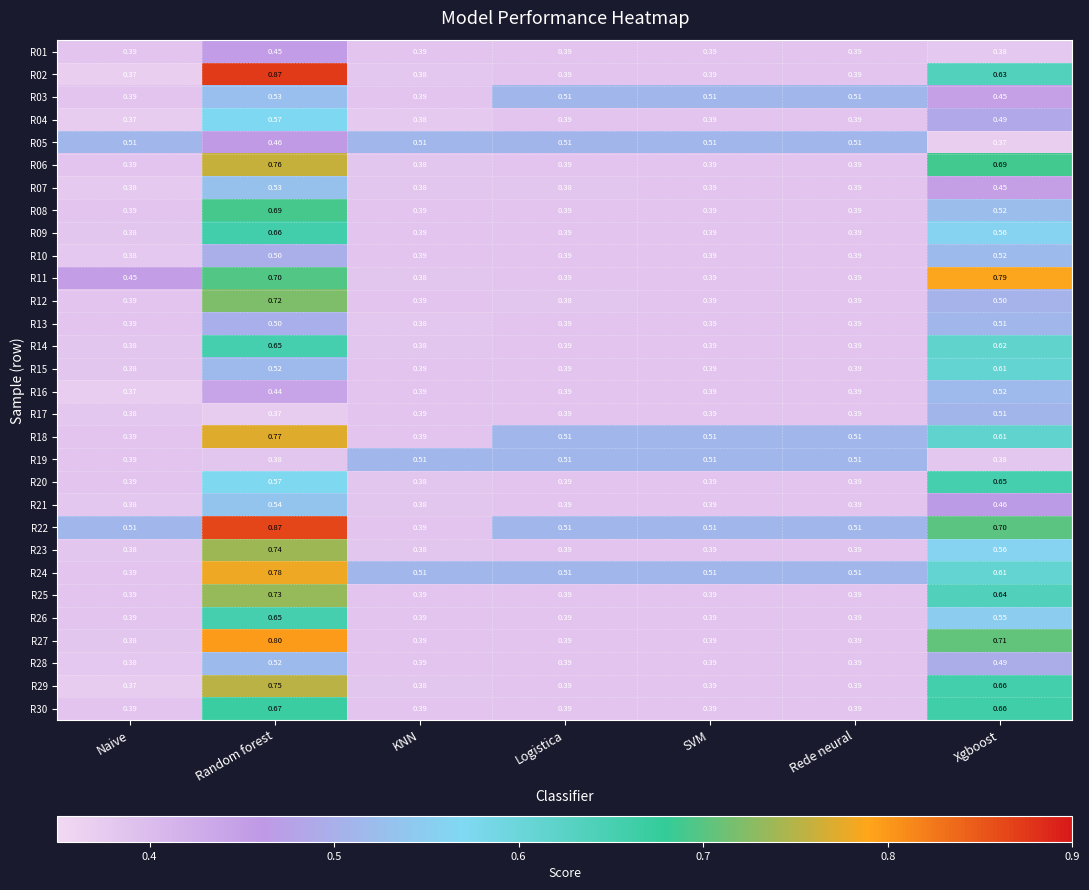

At which label is R02 closest to 0?

Naive